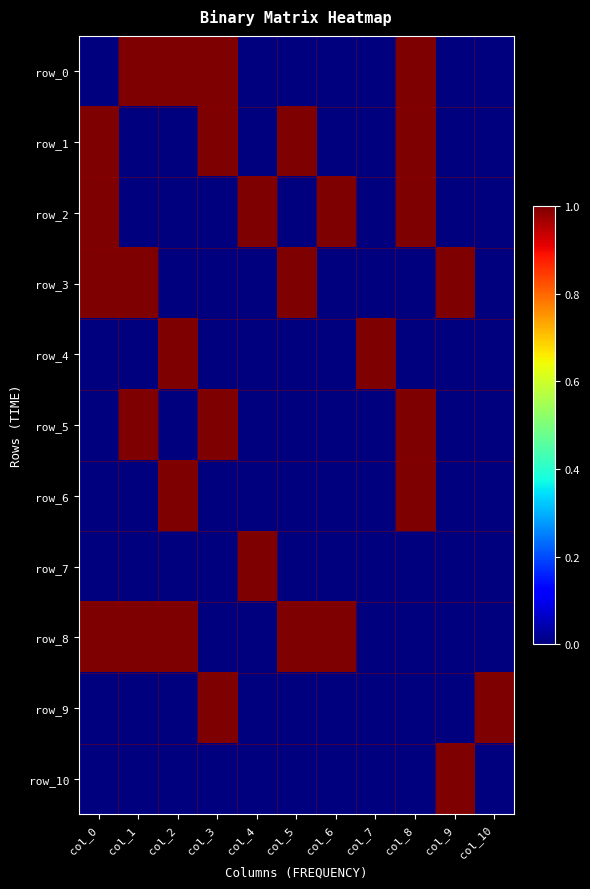

Reading left to right, what are all the values shown in this chart?

row_0: col_0=0	col_1=1	col_2=1	col_3=1	col_4=0	col_5=0	col_6=0	col_7=0	col_8=1	col_9=0	col_10=0
row_1: col_0=1	col_1=0	col_2=0	col_3=1	col_4=0	col_5=1	col_6=0	col_7=0	col_8=1	col_9=0	col_10=0
row_2: col_0=1	col_1=0	col_2=0	col_3=0	col_4=1	col_5=0	col_6=1	col_7=0	col_8=1	col_9=0	col_10=0
row_3: col_0=1	col_1=1	col_2=0	col_3=0	col_4=0	col_5=1	col_6=0	col_7=0	col_8=0	col_9=1	col_10=0
row_4: col_0=0	col_1=0	col_2=1	col_3=0	col_4=0	col_5=0	col_6=0	col_7=1	col_8=0	col_9=0	col_10=0
row_5: col_0=0	col_1=1	col_2=0	col_3=1	col_4=0	col_5=0	col_6=0	col_7=0	col_8=1	col_9=0	col_10=0
row_6: col_0=0	col_1=0	col_2=1	col_3=0	col_4=0	col_5=0	col_6=0	col_7=0	col_8=1	col_9=0	col_10=0
row_7: col_0=0	col_1=0	col_2=0	col_3=0	col_4=1	col_5=0	col_6=0	col_7=0	col_8=0	col_9=0	col_10=0
row_8: col_0=1	col_1=1	col_2=1	col_3=0	col_4=0	col_5=1	col_6=1	col_7=0	col_8=0	col_9=0	col_10=0
row_9: col_0=0	col_1=0	col_2=0	col_3=1	col_4=0	col_5=0	col_6=0	col_7=0	col_8=0	col_9=0	col_10=1
row_10: col_0=0	col_1=0	col_2=0	col_3=0	col_4=0	col_5=0	col_6=0	col_7=0	col_8=0	col_9=1	col_10=0